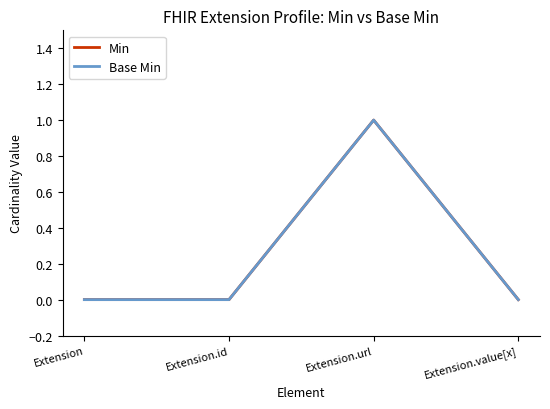

Reading left to right, list all the values displayed in this chart.

Min: Extension=0	Extension.id=0	Extension.url=1	Extension.value[x]=0
Base Min: Extension=0	Extension.id=0	Extension.url=1	Extension.value[x]=0